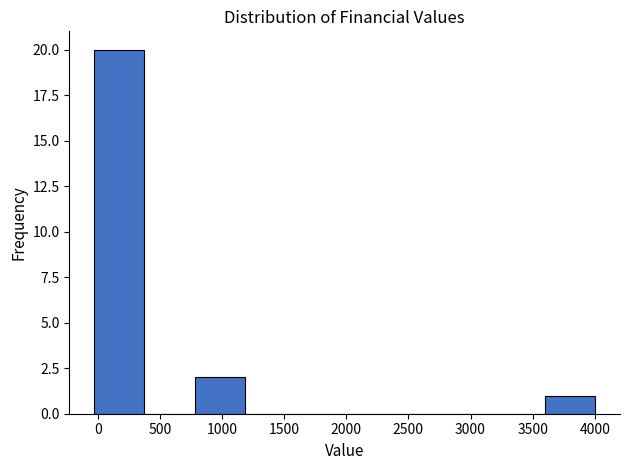

Which range on the x-axis has the tallest bar?

-50 to 400